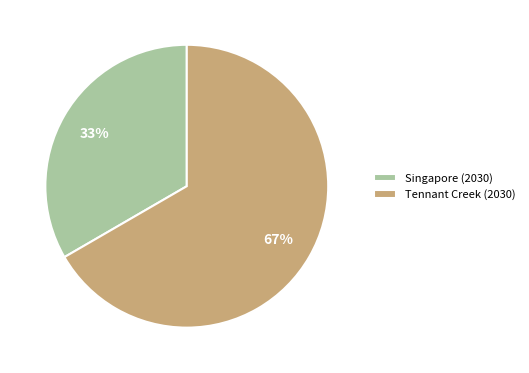

To the nearest percent, what is the combined percentage of Tennant Creek (2030) and Singapore (2030)?

100%